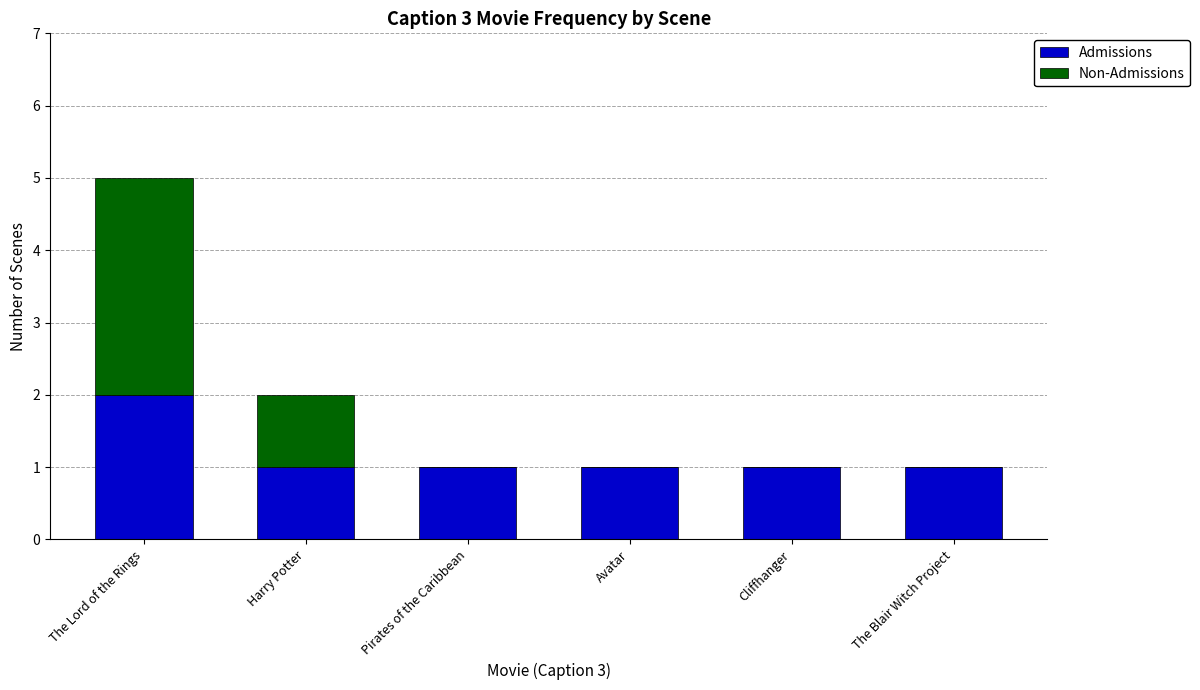

What is the sum of all Admissions values?

7